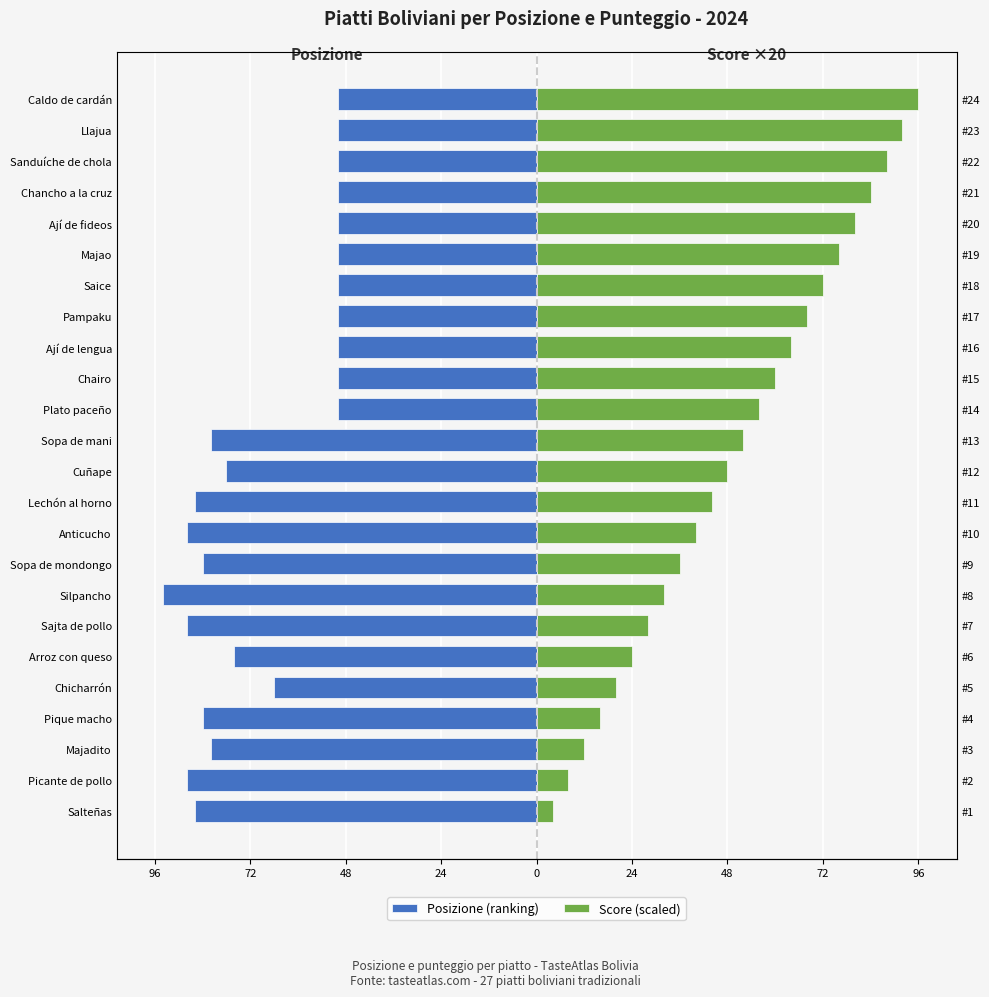

What is the minimum value for Posizione (ranking)?

-94